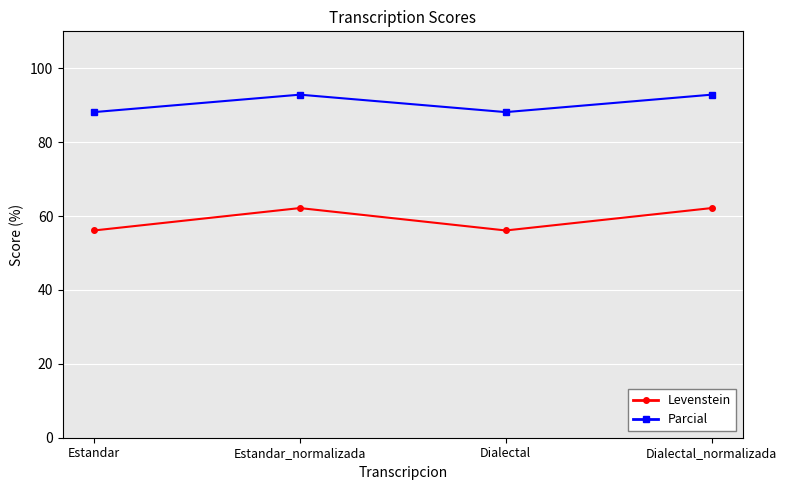

Reading left to right, what are all the values shown in this chart?

Levenstein: Estandar=56.1	Estandar_normalizada=62.2	Dialectal=56.1	Dialectal_normalizada=62.2
Parcial: Estandar=88.1	Estandar_normalizada=92.9	Dialectal=88.1	Dialectal_normalizada=92.9